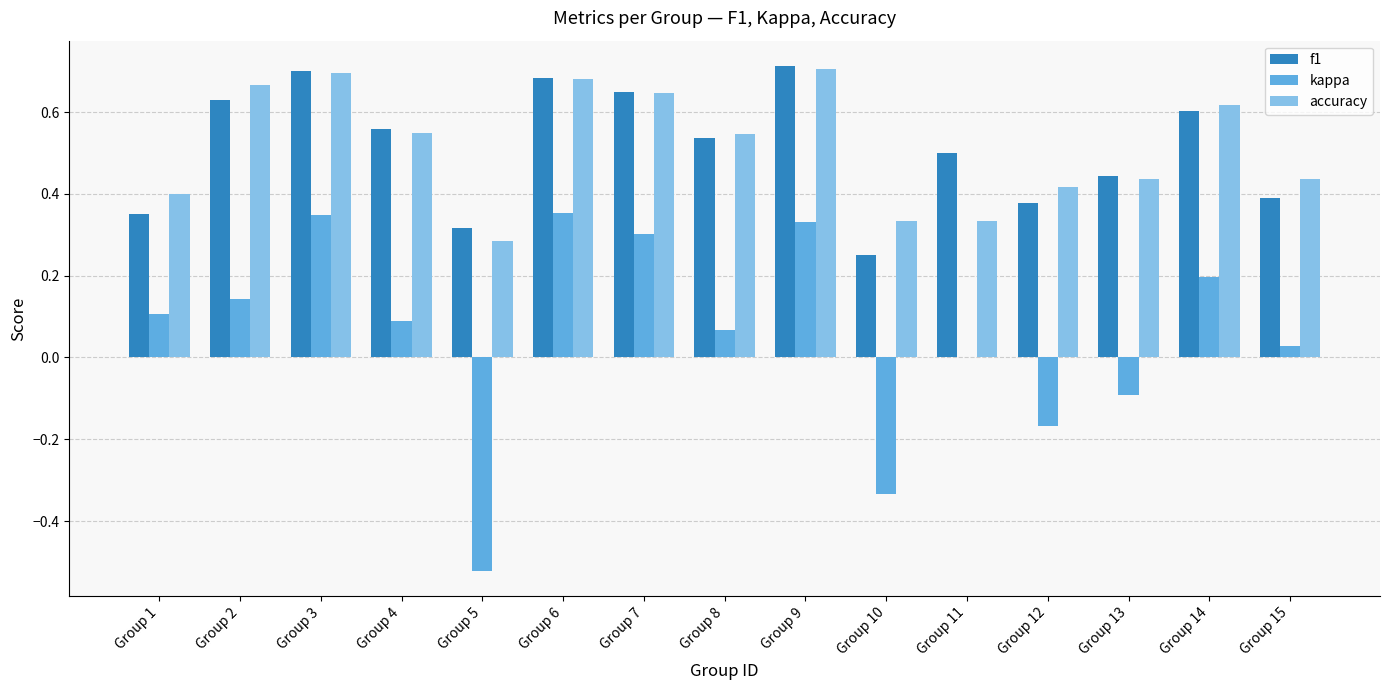

How many distinct data groups are displayed?

3